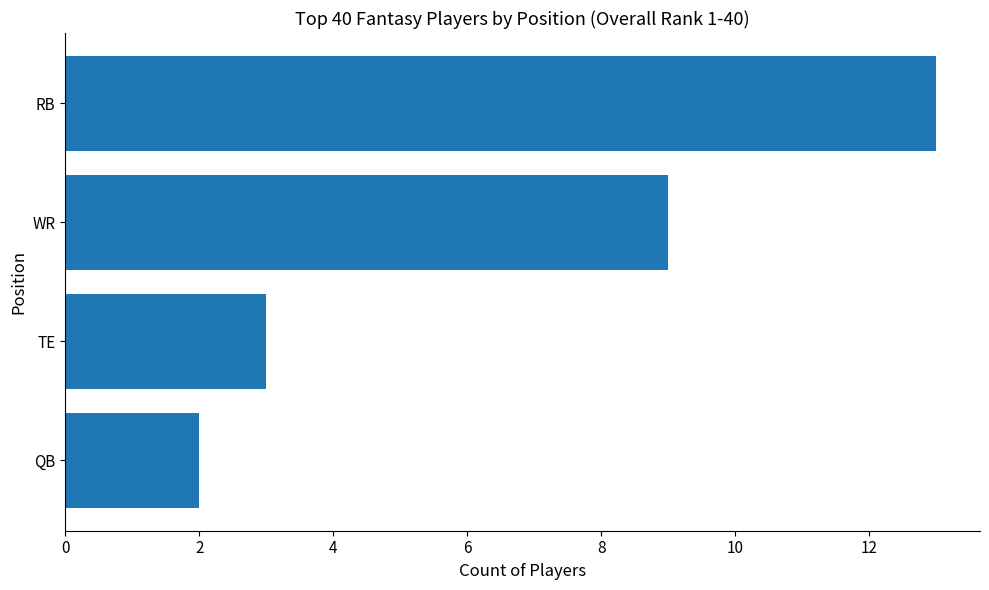

List the labels in order of value, largest first.

RB, WR, TE, QB